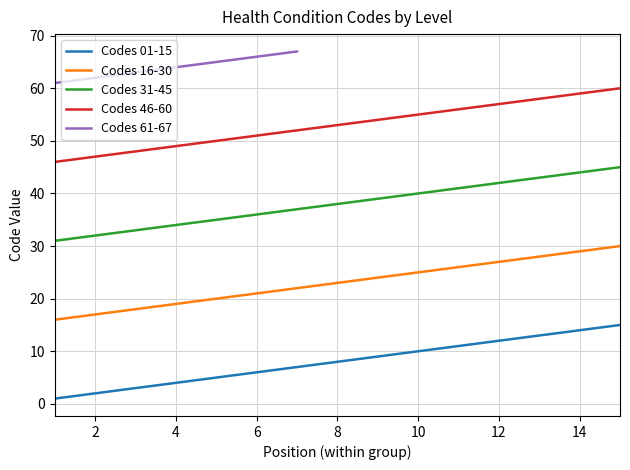

True or false: Codes 16-30 has a value of 29 at 14.

True